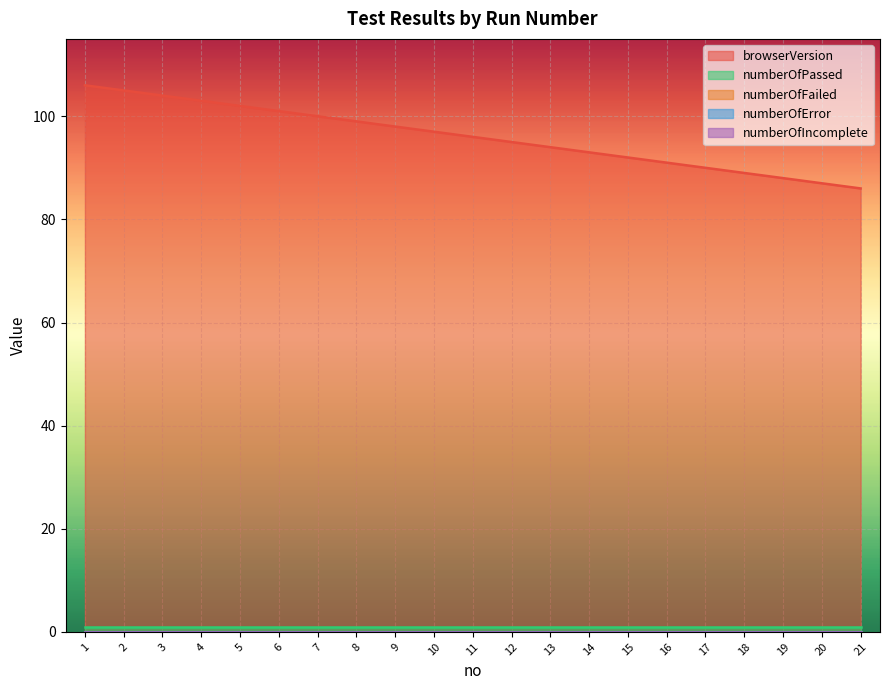

Reading left to right, list all the values displayed in this chart.

browserVersion: 1=106	2=105	3=104	4=103	5=102	6=101	7=100	8=99	9=98	10=97	11=96	12=95	13=94	14=93	15=92	16=91	17=90	18=89	19=88	20=87	21=86
numberOfPassed: 1=1	2=1	3=1	4=1	5=1	6=1	7=1	8=1	9=1	10=1	11=1	12=1	13=1	14=1	15=1	16=1	17=1	18=1	19=1	20=1	21=1
numberOfFailed: 1=0	2=0	3=0	4=0	5=0	6=0	7=0	8=0	9=0	10=0	11=0	12=0	13=0	14=0	15=0	16=0	17=0	18=0	19=0	20=0	21=0
numberOfError: 1=0	2=0	3=0	4=0	5=0	6=0	7=0	8=0	9=0	10=0	11=0	12=0	13=0	14=0	15=0	16=0	17=0	18=0	19=0	20=0	21=0
numberOfIncomplete: 1=0	2=0	3=0	4=0	5=0	6=0	7=0	8=0	9=0	10=0	11=0	12=0	13=0	14=0	15=0	16=0	17=0	18=0	19=0	20=0	21=0